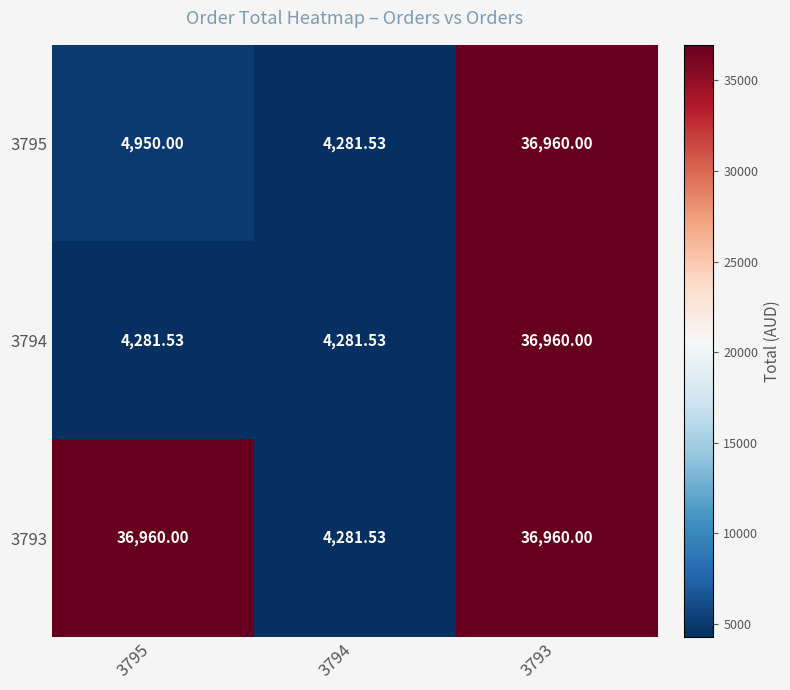

Is the value of 3794 at 3793 greater than the value of 3795 at 3794?

Yes